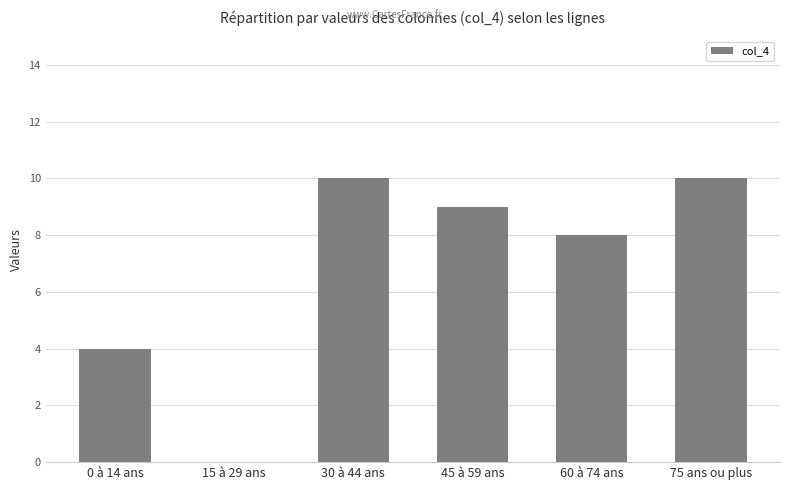

What is the greatest value displayed?

10